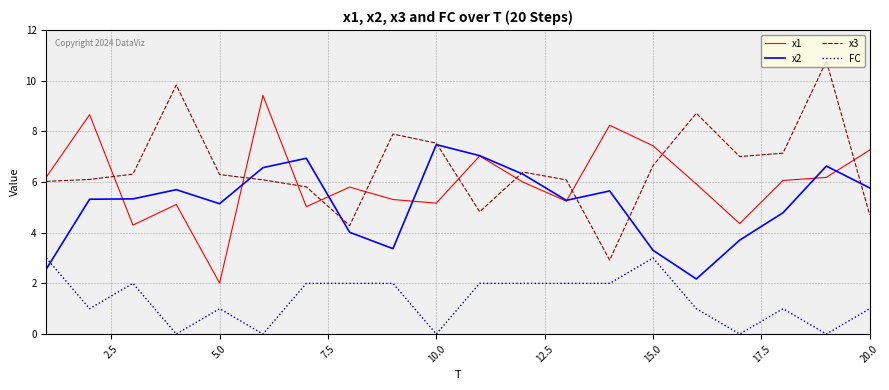

What is the minimum value for x2?

2.2